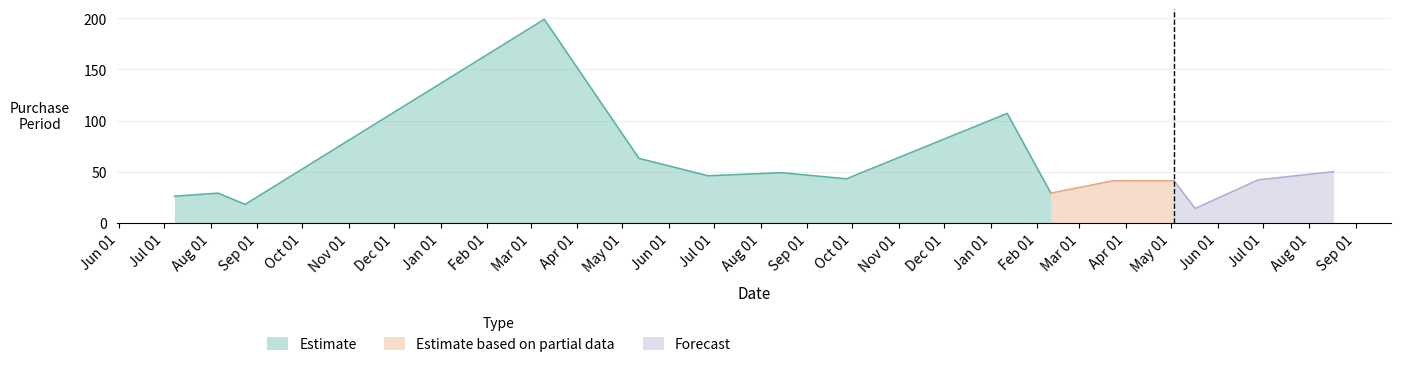

What is the label of the 12th point from the left?

2017-05-03